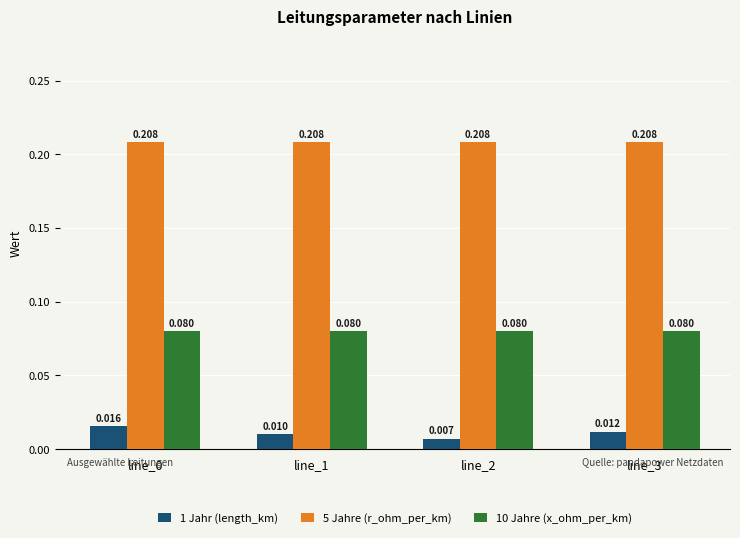

Is the value of 1 Jahr (length_km) at line_2 greater than the value of 10 Jahre (x_ohm_per_km) at line_0?

No